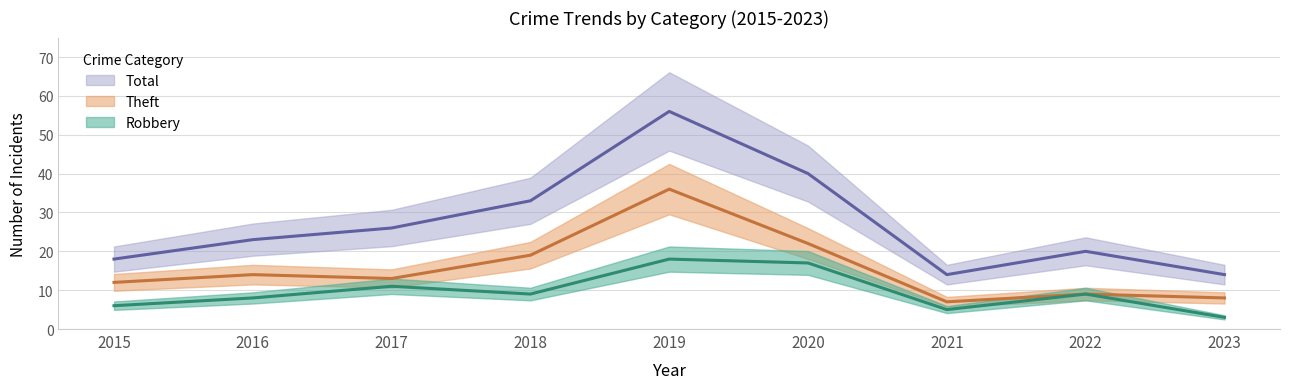

What is the value of the Robbery point at the 6th from the left?

17